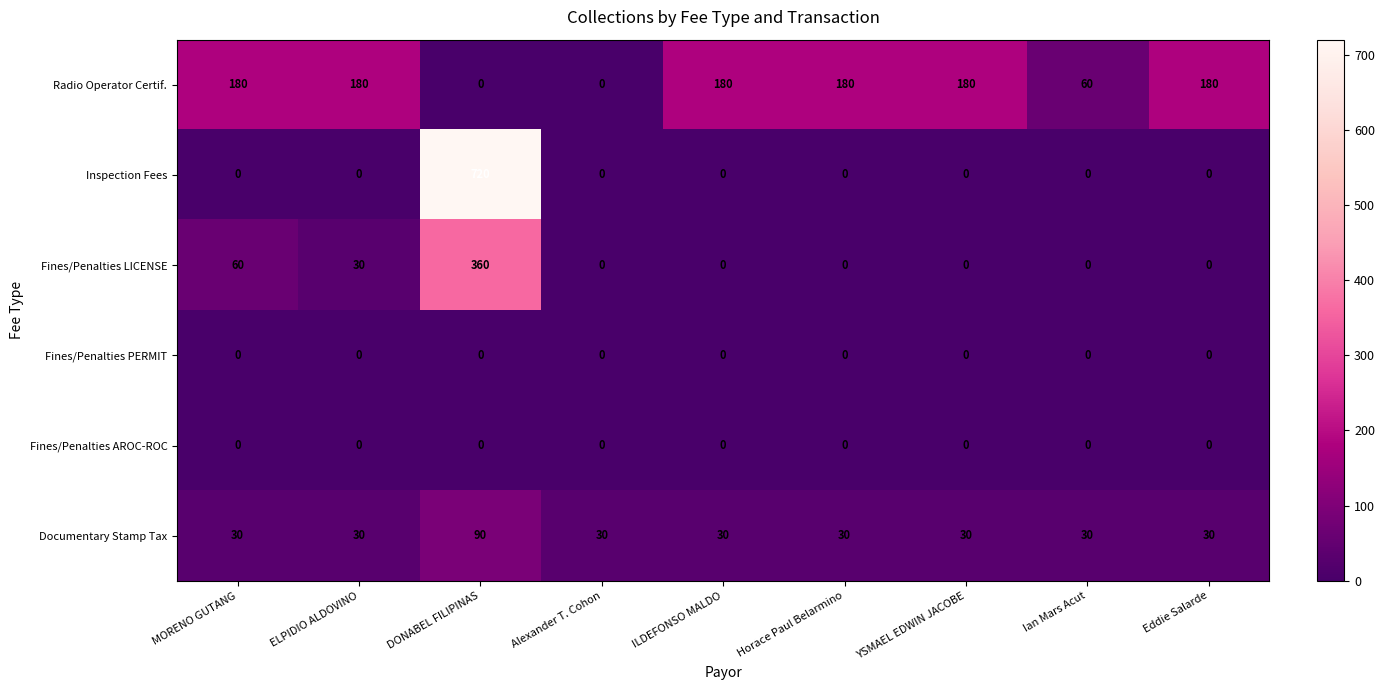

Between MORENO GUTANG and DONABEL FILIPINAS, which series saw the biggest shift?

Inspection Fees